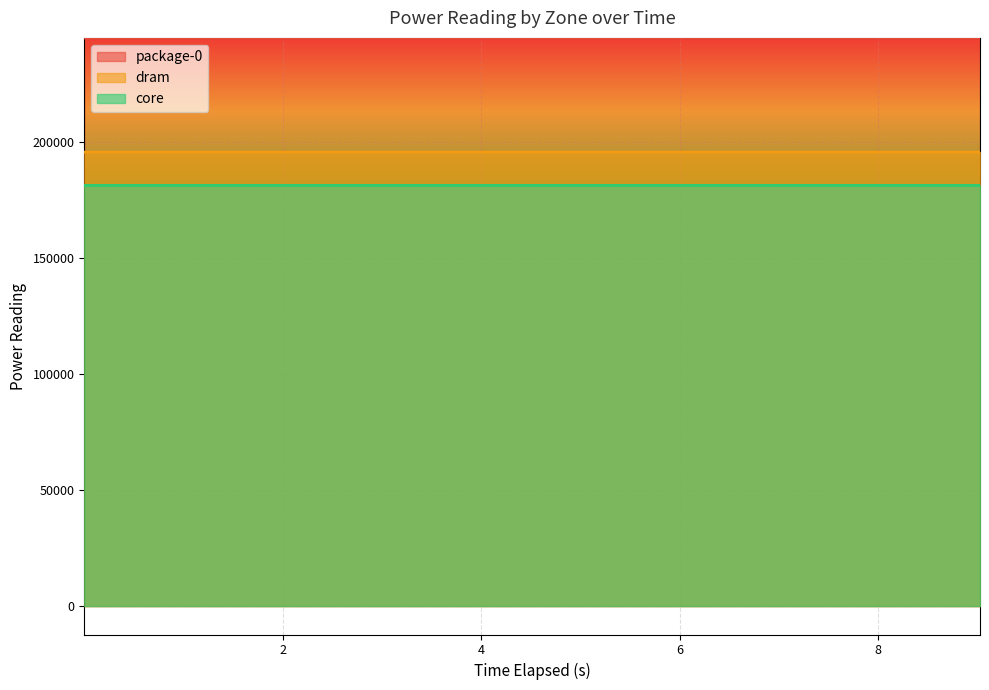

How many lines are shown in the chart?

3